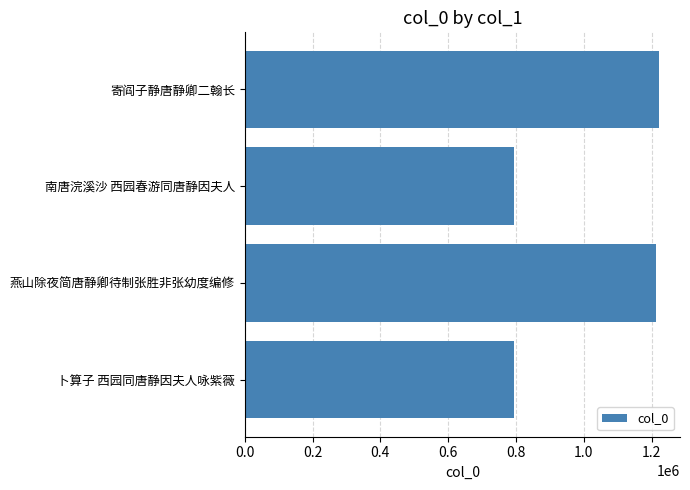

What is the label of the 3rd bar from the top?

燕山除夜简唐静卿待制张胜非张幼度编修